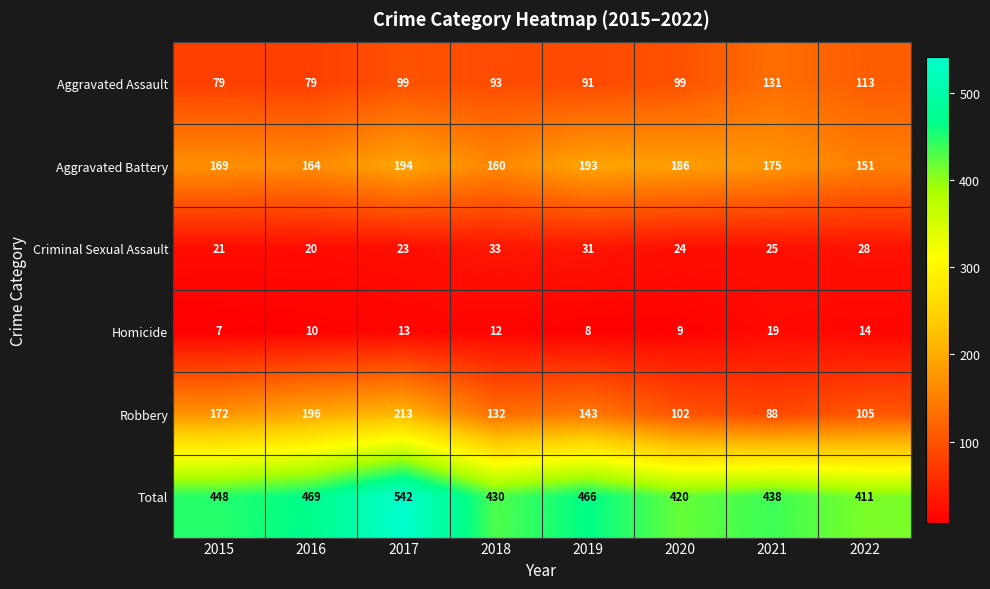

What is the maximum value shown in the chart?

542